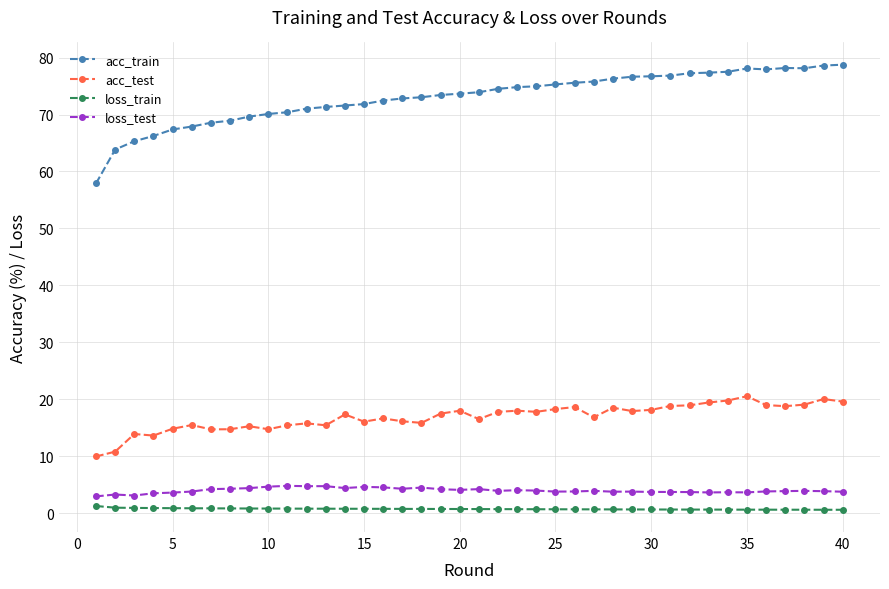

Which series has the largest total across all categories?

acc_train